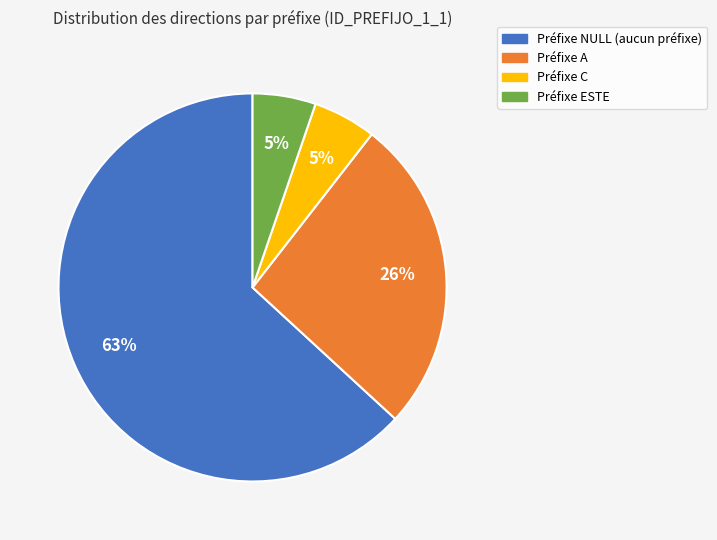

Is there a majority slice in this chart?

Yes